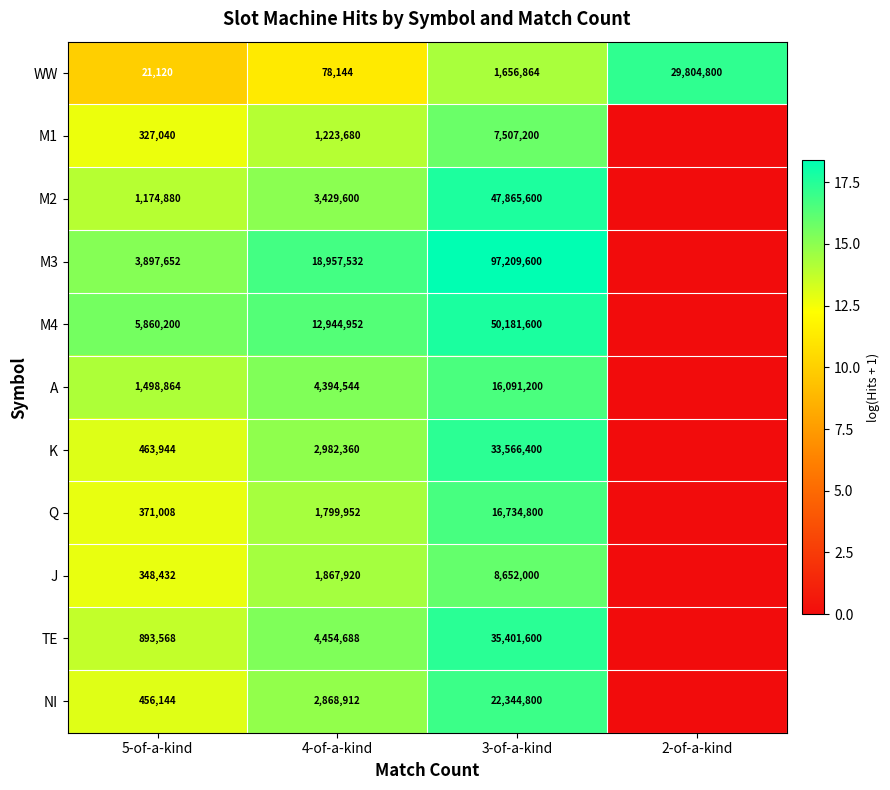

True or false: J has a value of 1867920 at 4-of-a-kind.

True